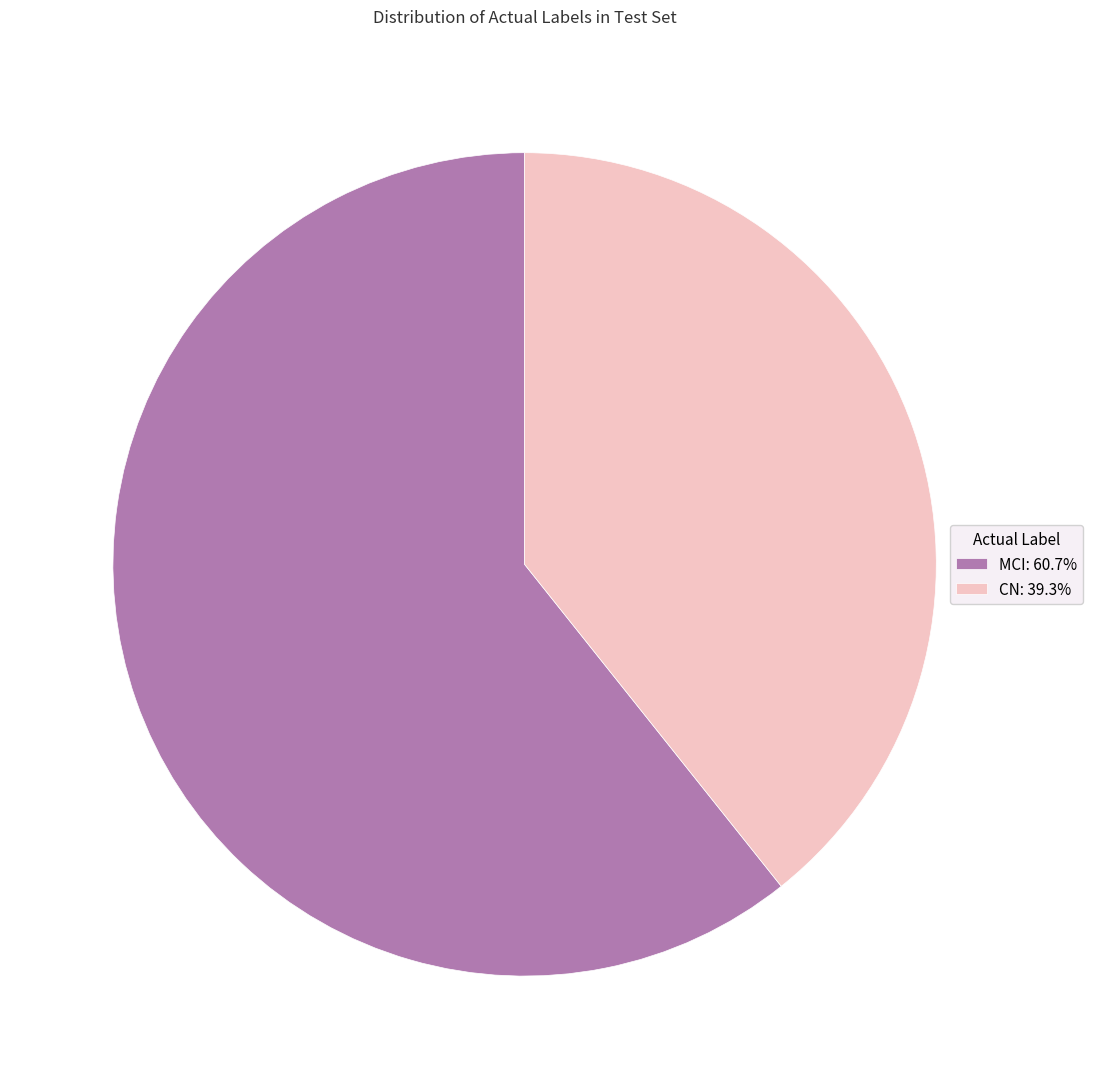

Which category has the biggest portion of the pie?

MCI